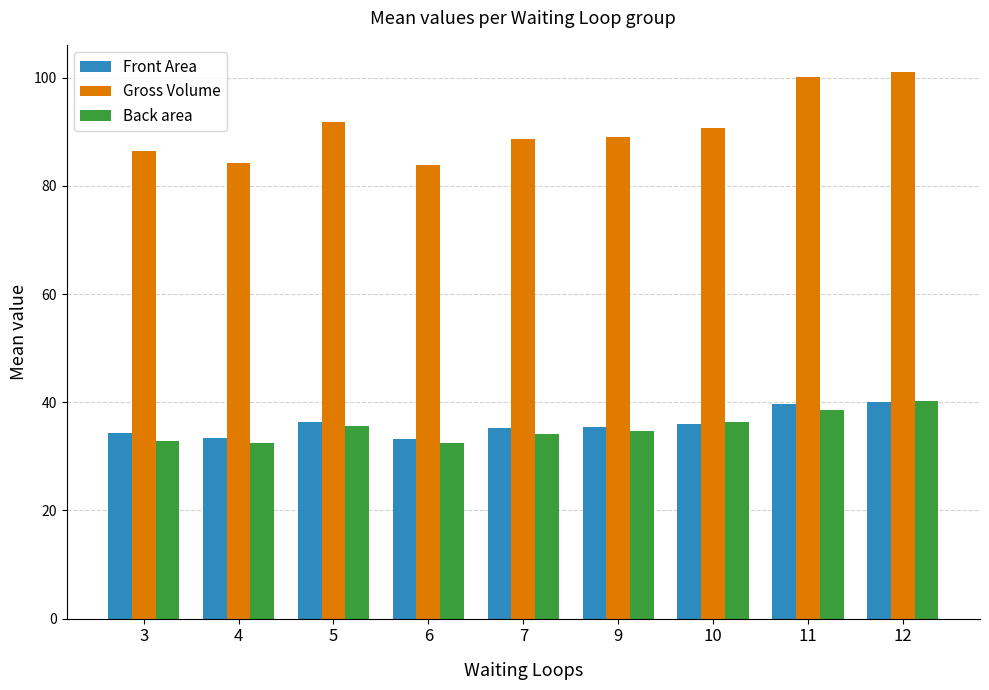

How many categories are shown in the chart?

9